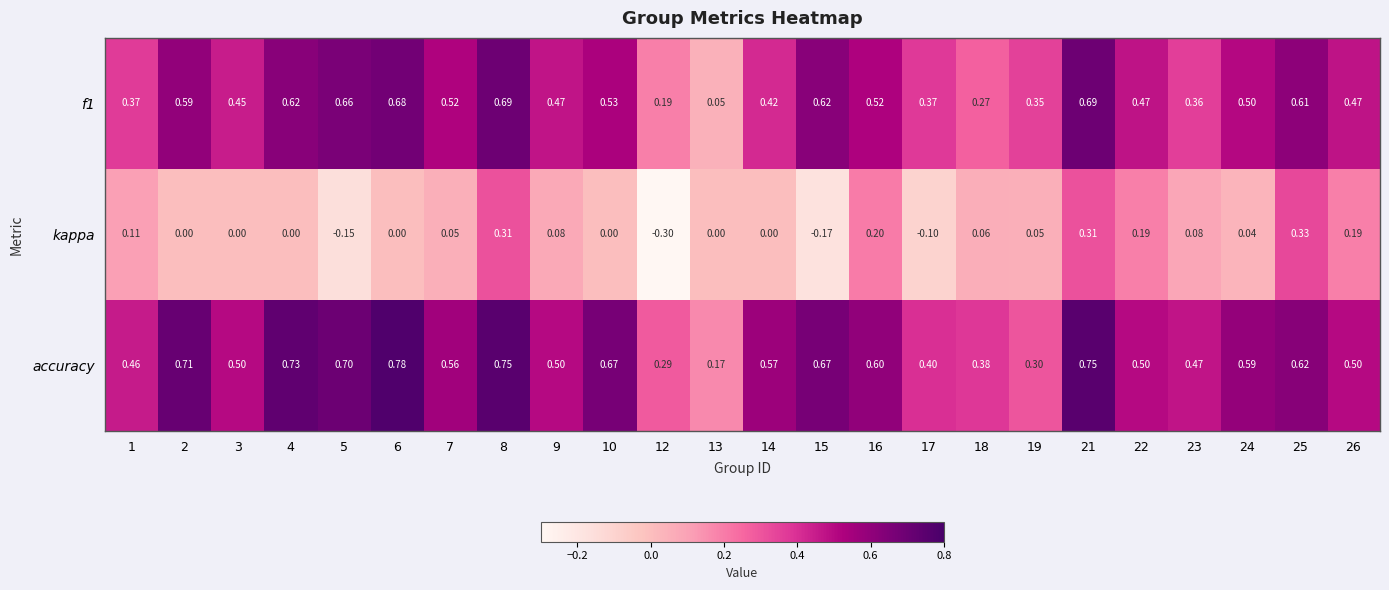

Is the value of accuracy at 15 greater than the value of f1 at 1?

Yes